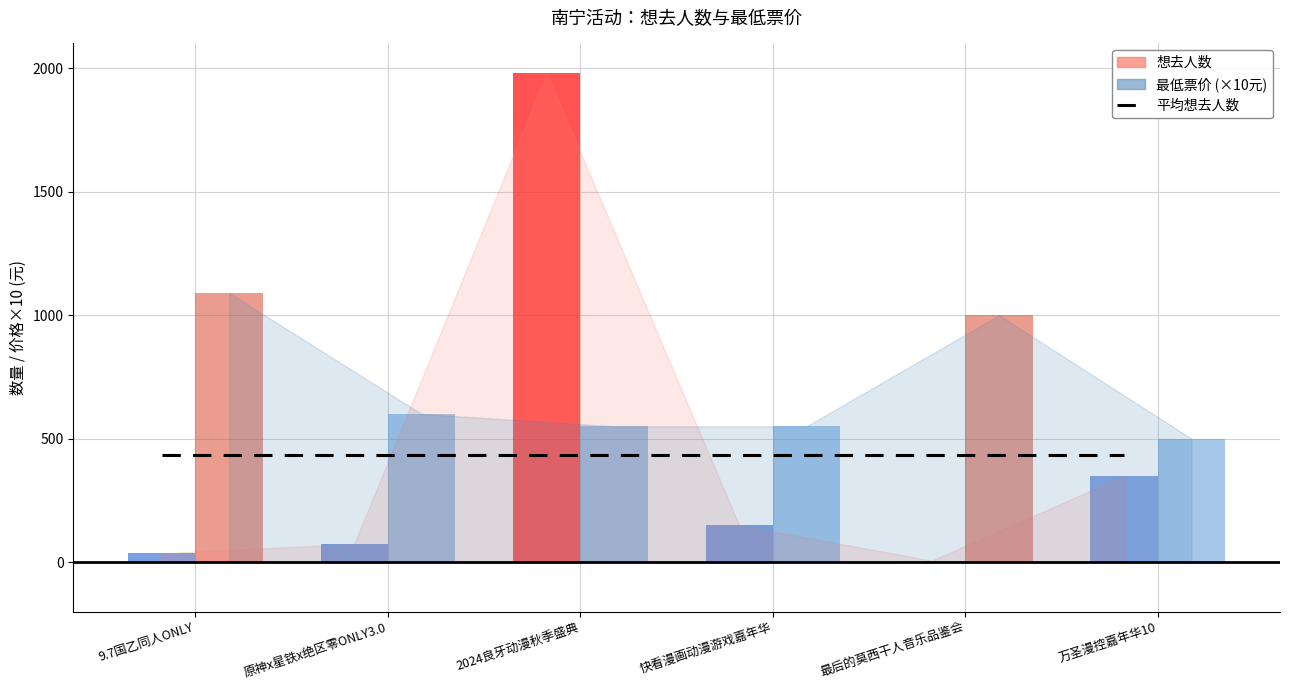

Reading left to right, what are all the values shown in this chart?

想去人数: 36	74	1981	149	6	349
最低票价: 109	60	55	55	100	50